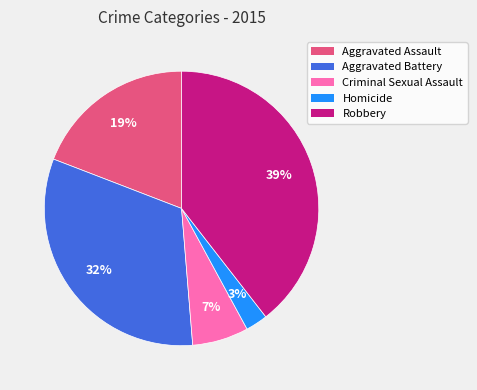

Count the number of slices in the pie.

5